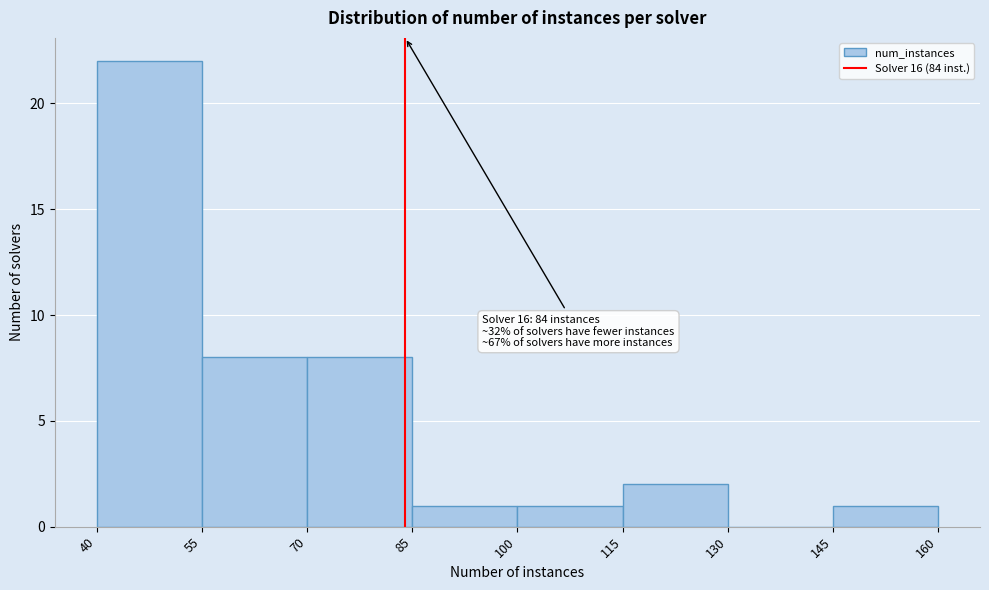

Over which range of the x-axis is the bar tallest?

40 to 55